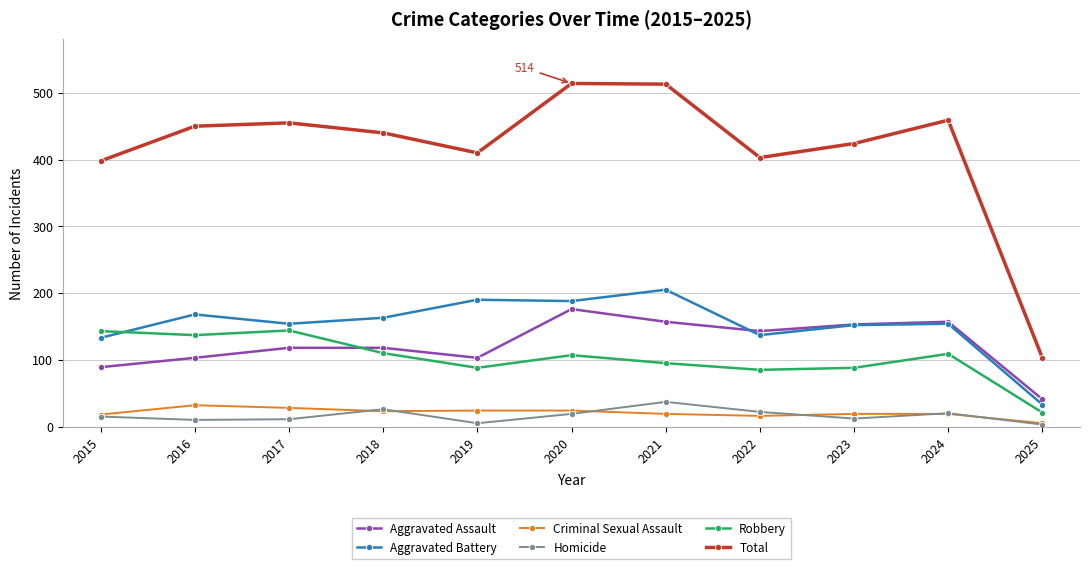

What is the greatest value displayed?

514